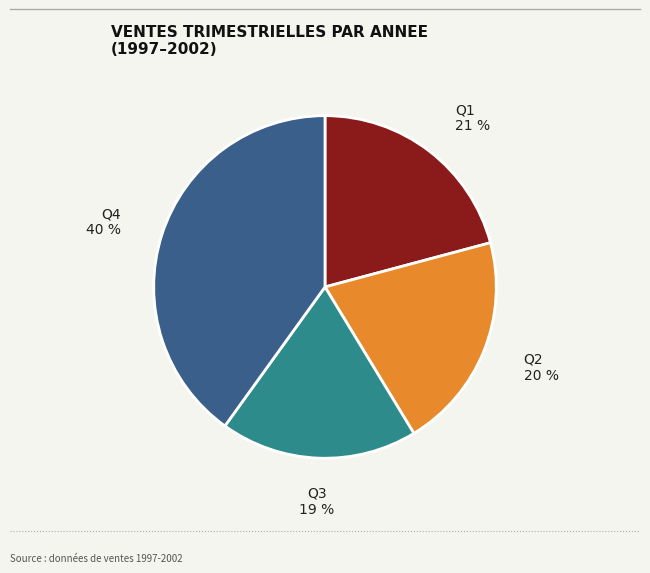

To the nearest percent, what percentage of the pie is Q2?

20%